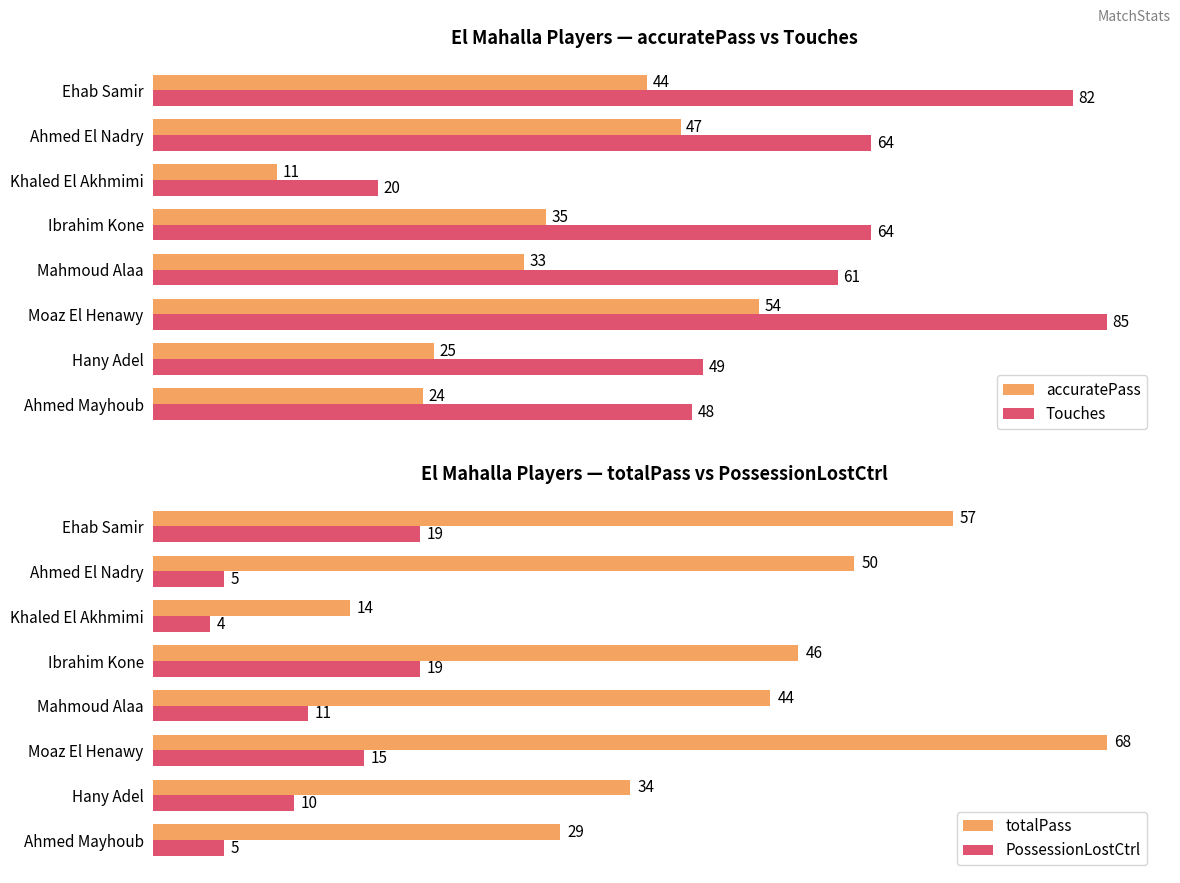

Is the value of PossessionLostCtrl at Mahmoud Alaa greater than the value of totalPass at Ibrahim Kone?

No